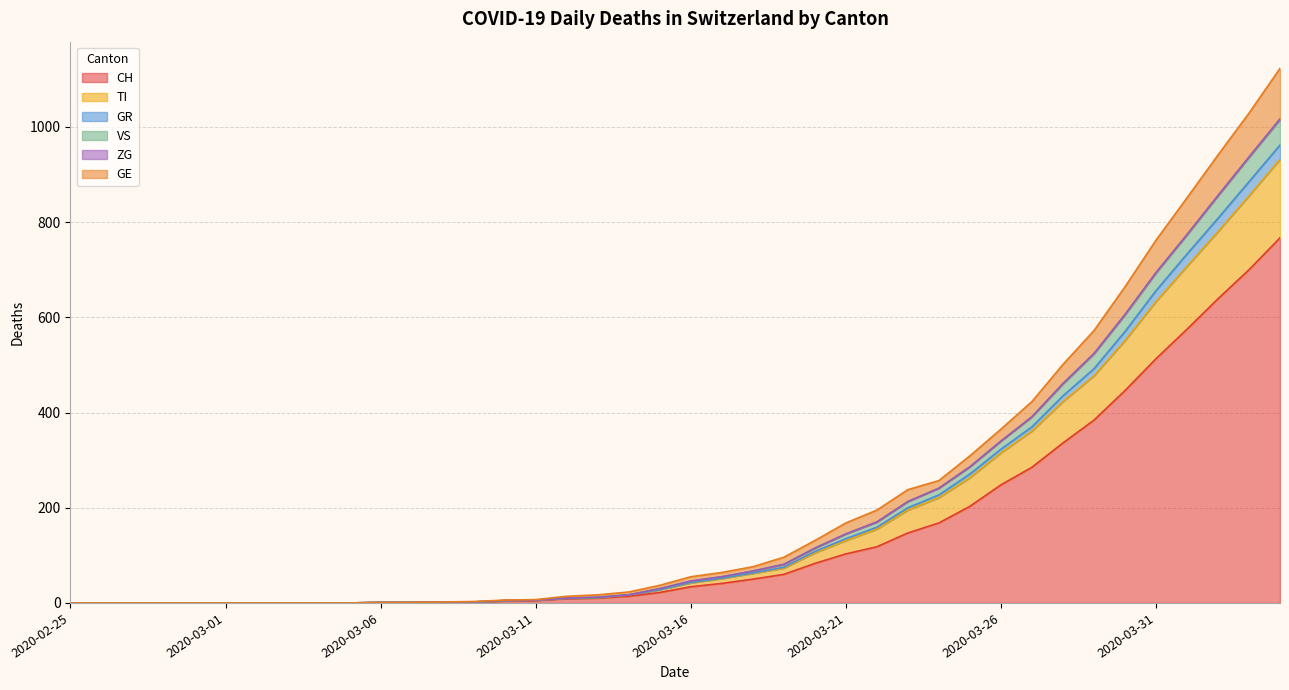

What is the difference between the highest and lowest values at 2020-03-24?

89